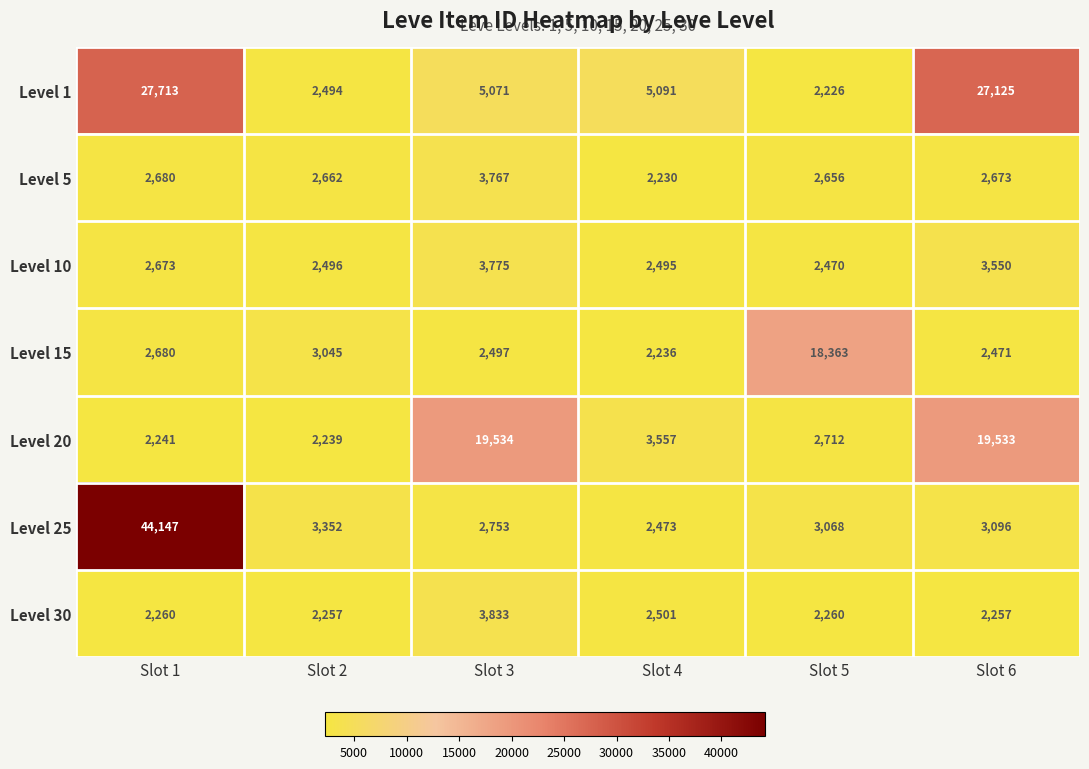

What is the difference between the Level 1 values at Slot 5 and Slot 6?

24899